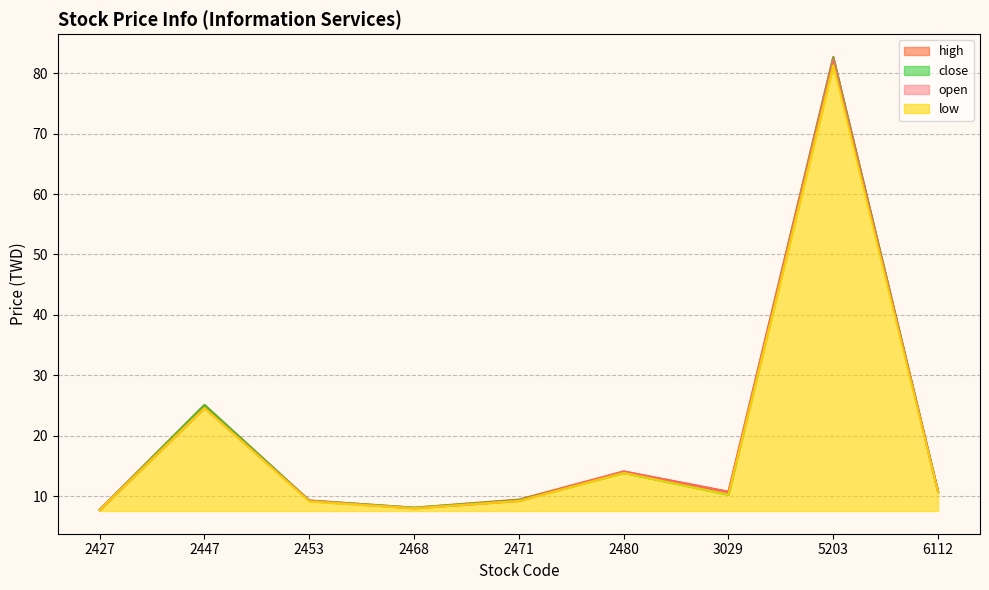

What is the total value across all series at 5203?

328.9